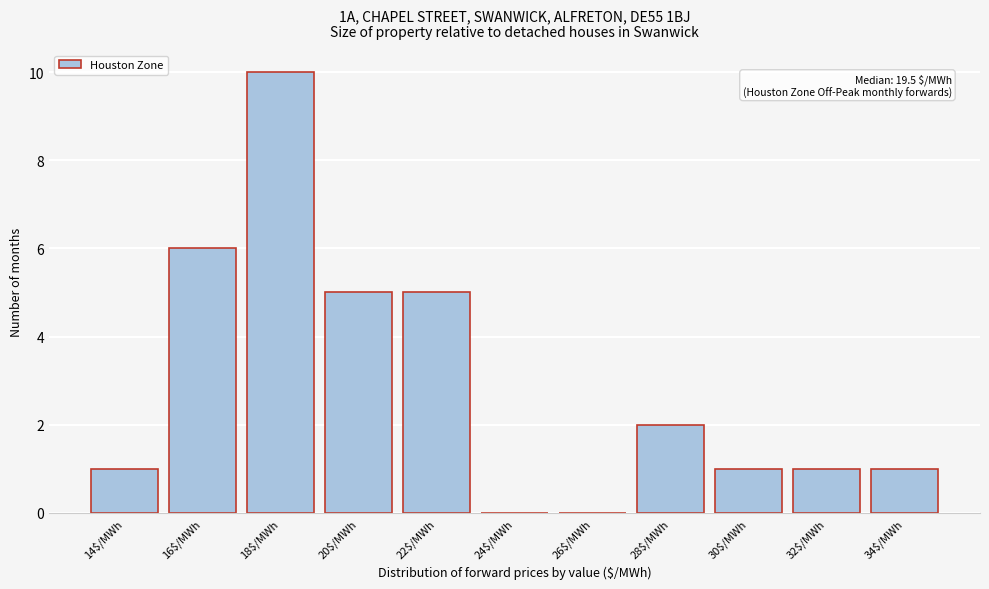

True or false: the data shows 1 at 32$/MWh.

True